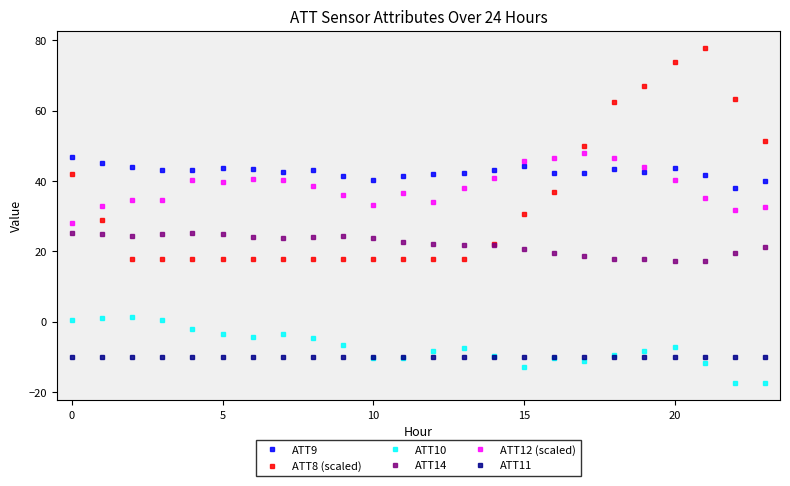

What is the sum of all ATT10 values?

-173.5